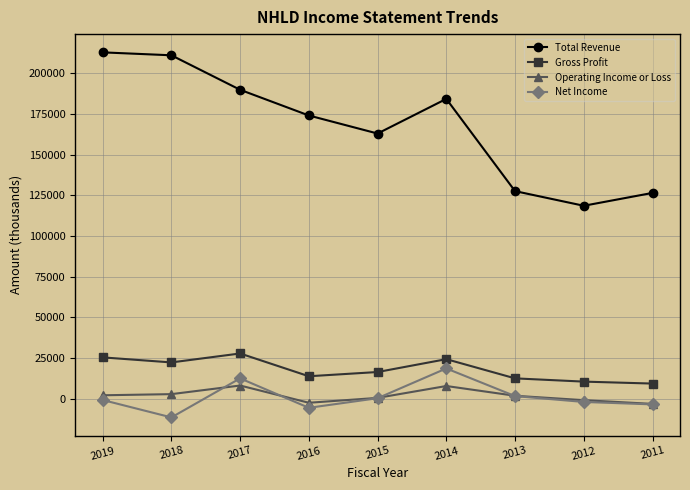

Which label corresponds to the smallest value in the chart?

2018